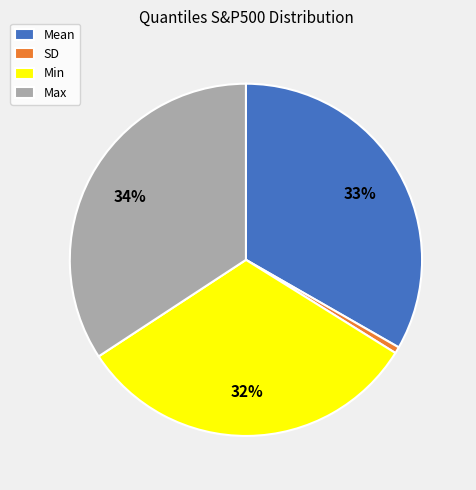

How many segments does this pie chart have?

4